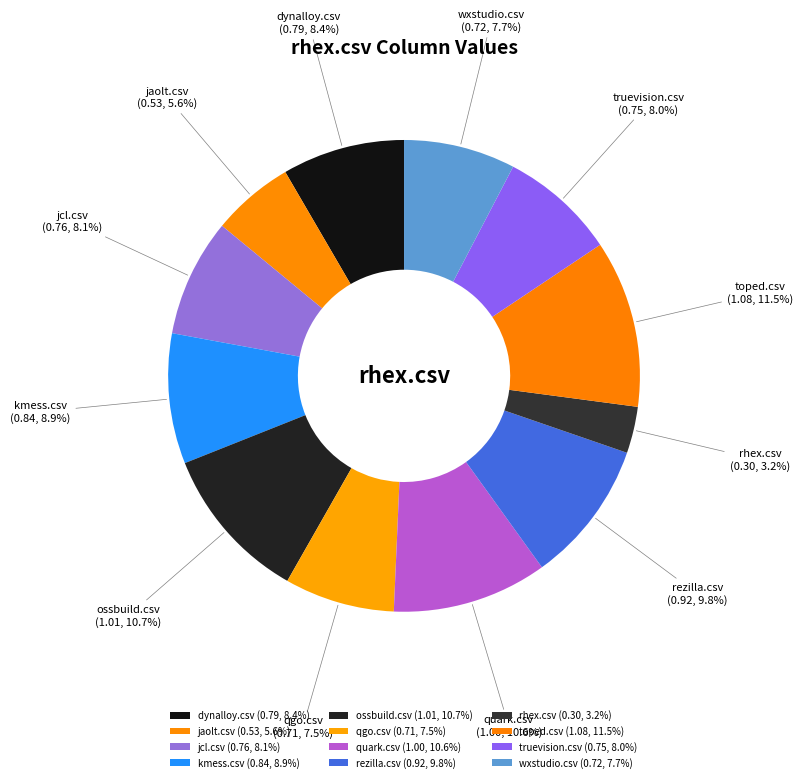

Is it true that dynalloy.csv is 16% of the pie?

False